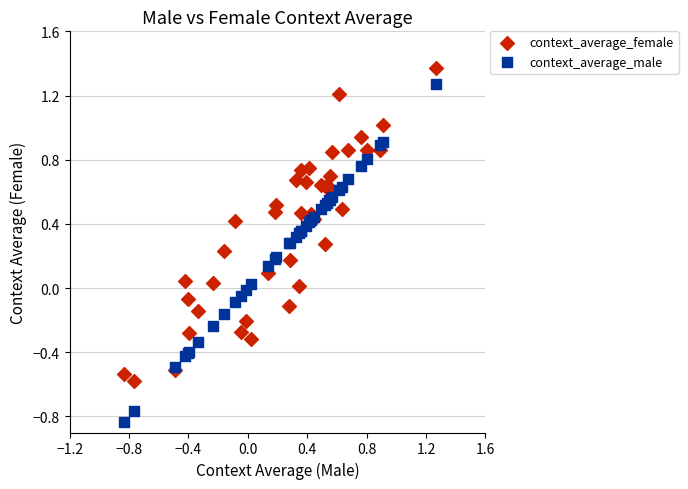

What is the X range (max minus min) for the scatter plot?

2.1